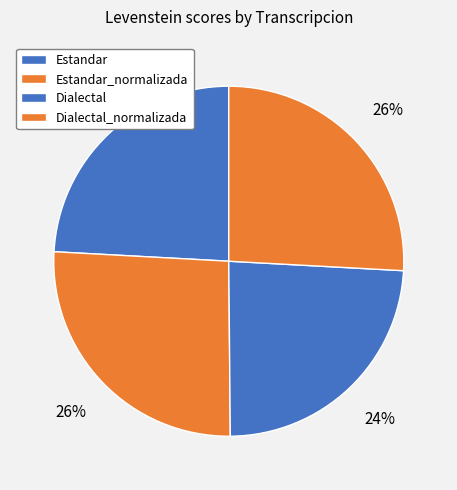

What is the largest slice in the pie chart?

Estandar_normalizada